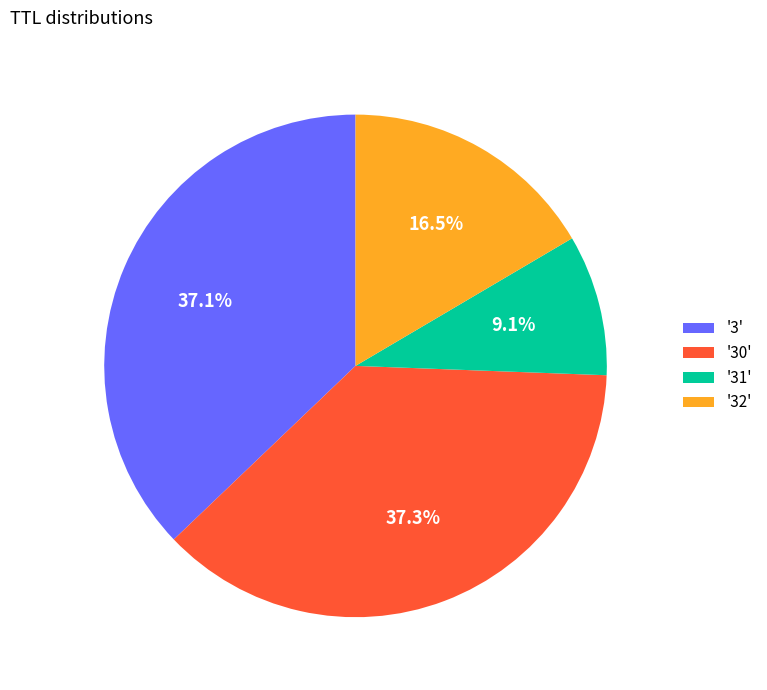

Count the number of slices in the pie.

4